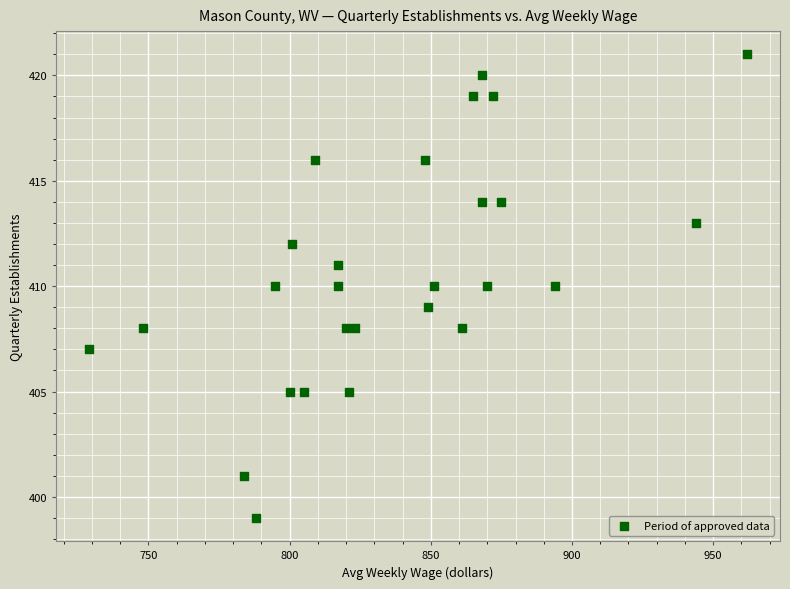

What is the range of Y values (max minus min)?

22